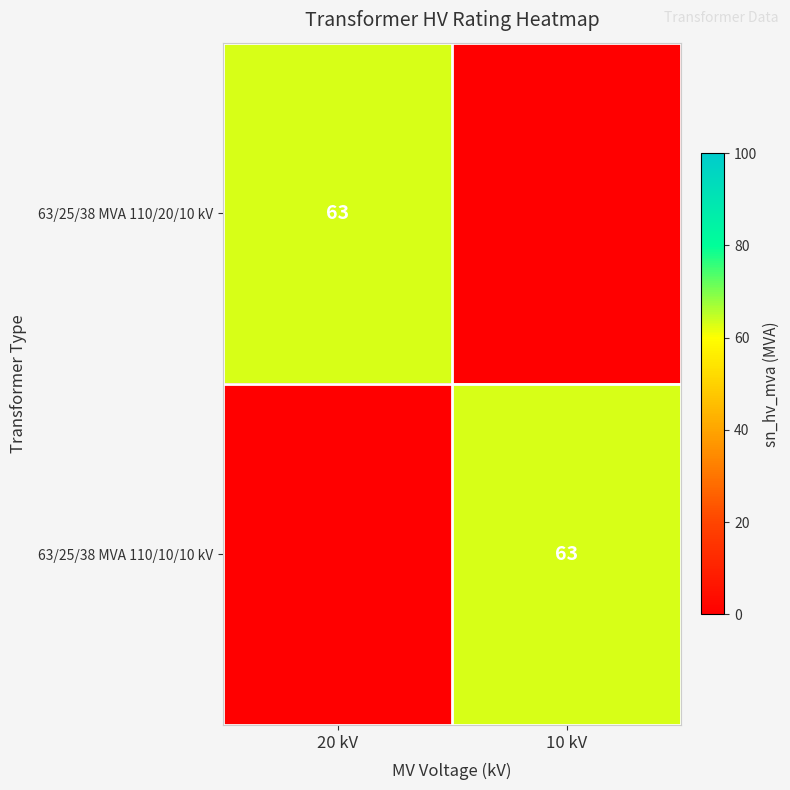

Which label corresponds to the largest value in the chart?

20 kV